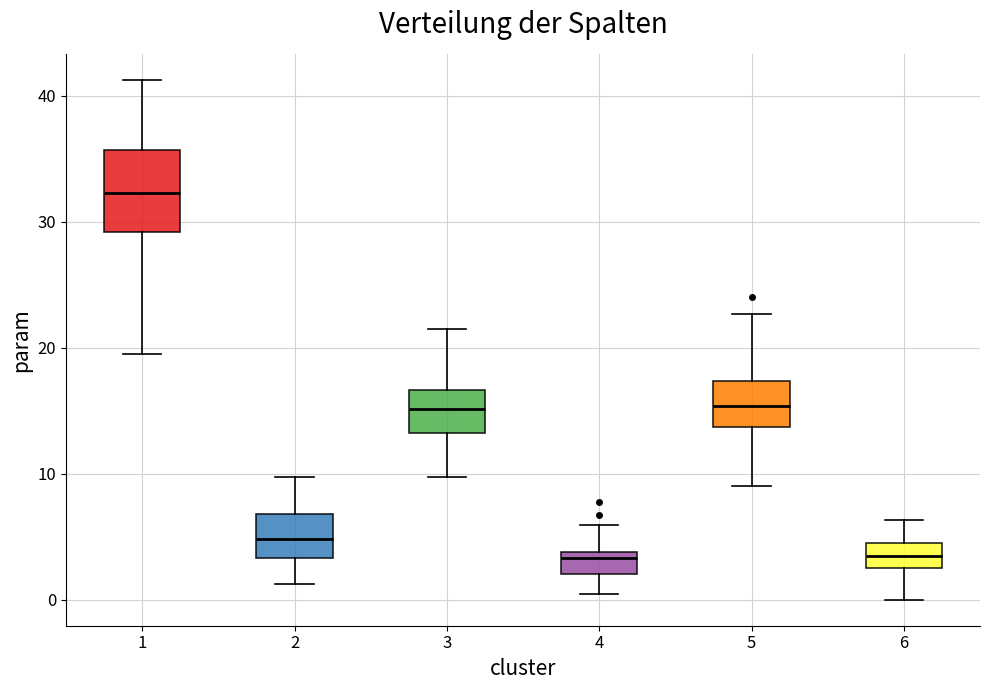

Reading left to right, read every box against the y-axis: the position of its median line, the range the box covers, and the ends of its whiskers. The values are not printed on the chart, so give them approximately, as read against the axis.

1: median 32, box 29 to 36, whiskers 20 to 41
2: median 5, box 3 to 7, whiskers 1 to 10
3: median 15, box 13 to 17, whiskers 10 to 22
4: median 3, box 2 to 4, whiskers 0 to 6
5: median 15, box 14 to 17, whiskers 9 to 23
6: median 3 (inside the box), box 3 to 5, whiskers 0 to 6